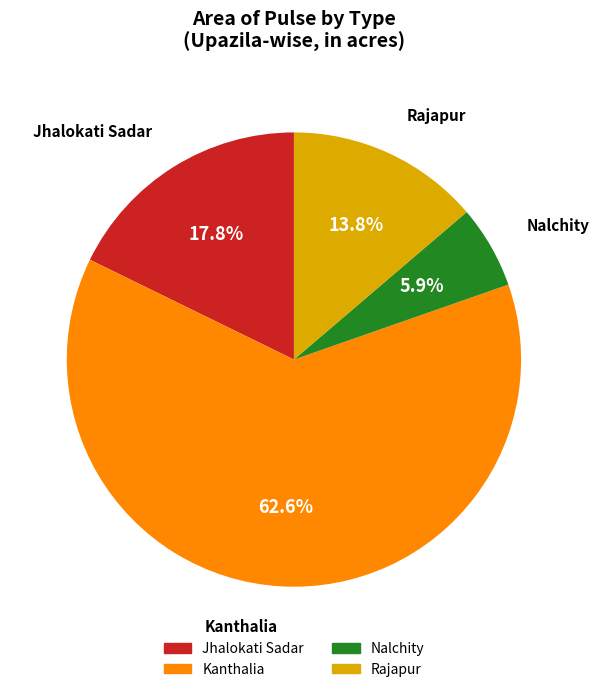

How many segments does this pie chart have?

4